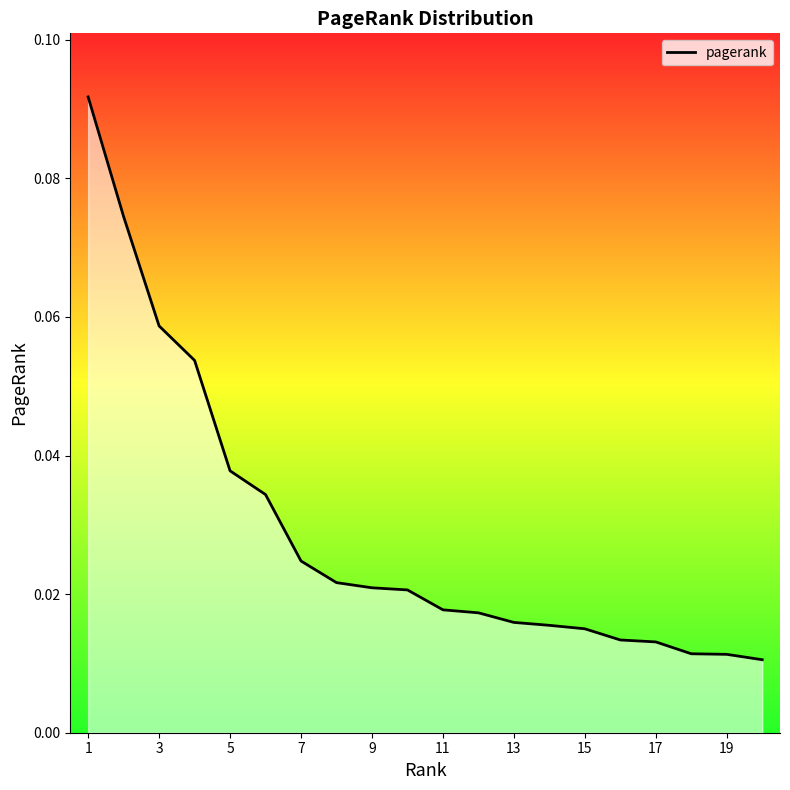

Is it true that the value at 17 is 0.0?

False